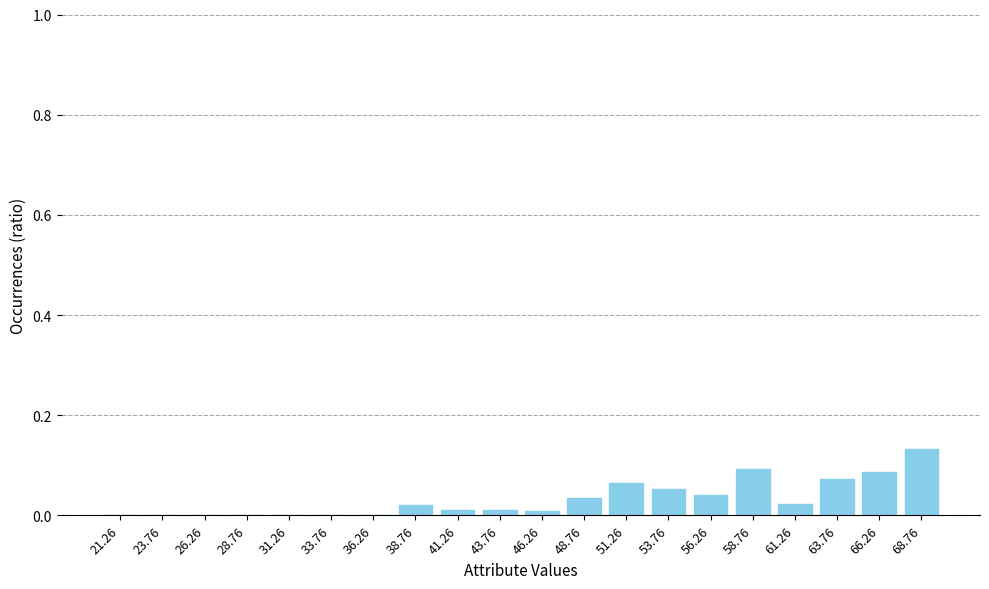

Is it true that the value at 68.76 is 0.2?

False